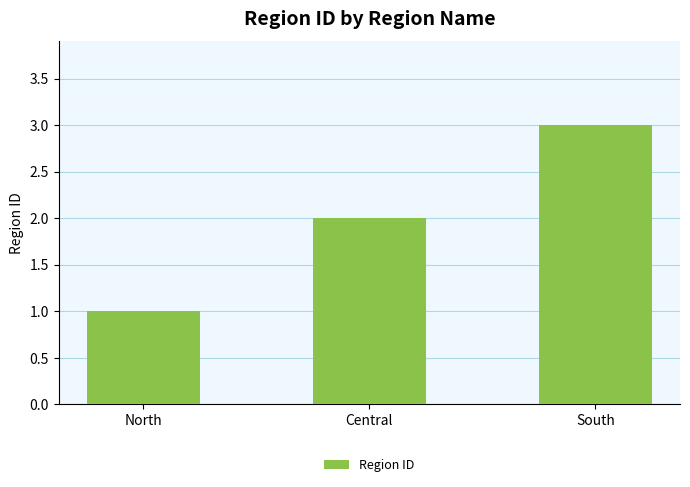

What position from the left is Central?

2